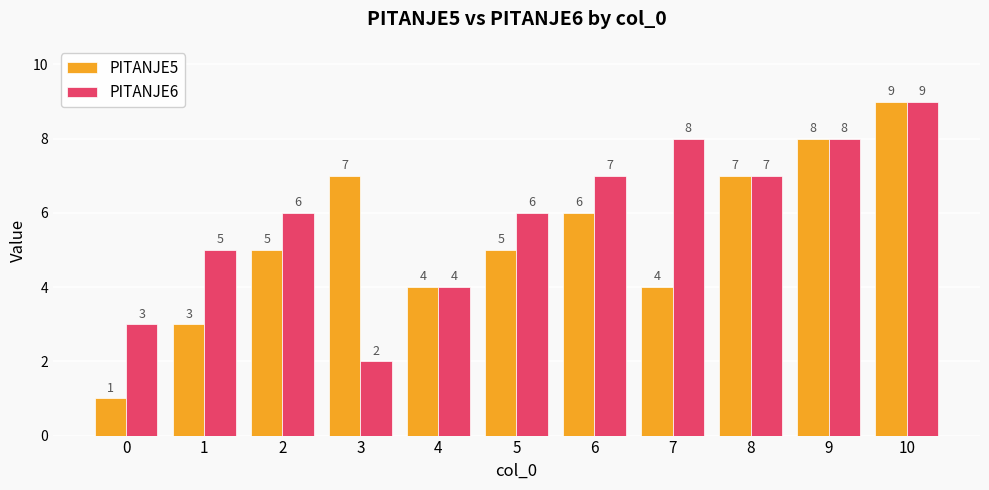

What is the sum of all PITANJE5 values?

59